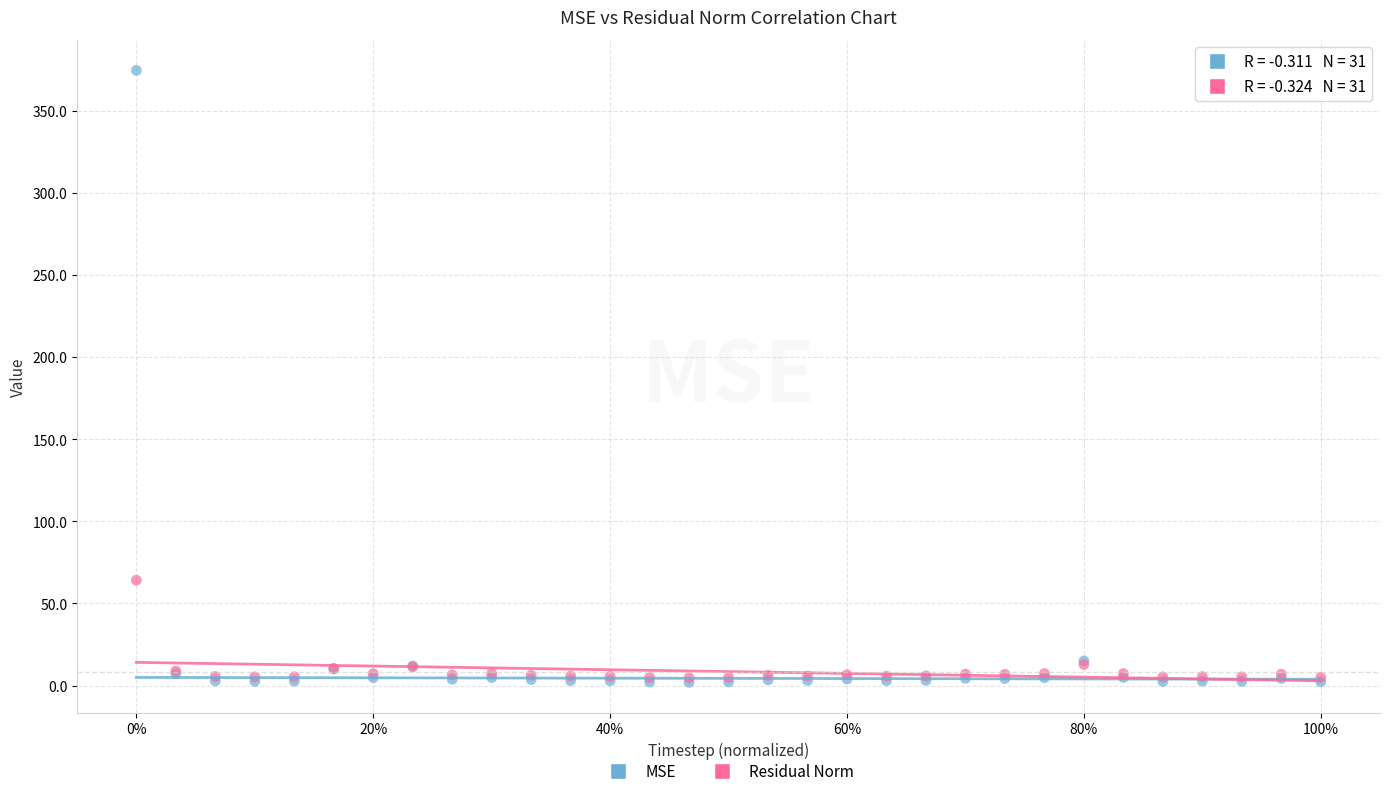

Which series has the widest spread of Y values?

MSE